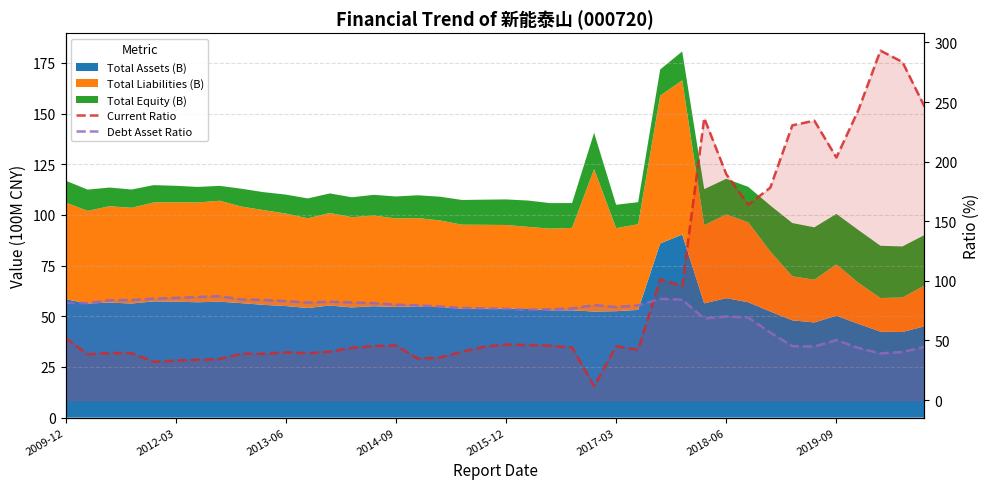

What is the difference between the Current Ratio values at 31 and 33?

66.6